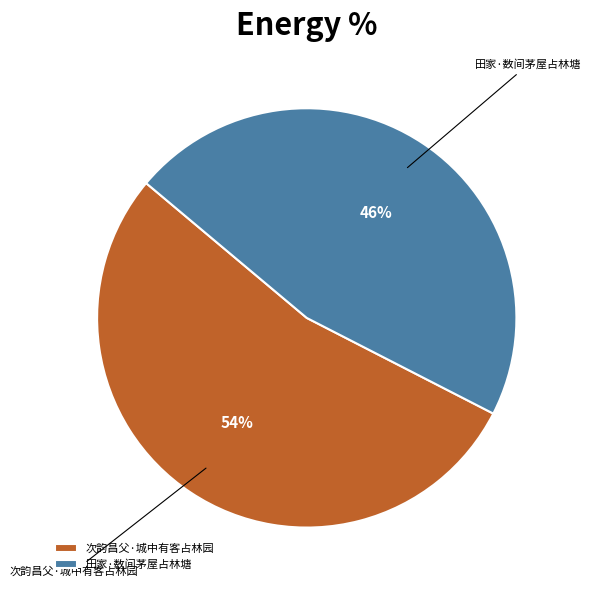

Is the sum of 次韵昌父·城中有客占林园 and 田家·数间茅屋占林塘 greater than half?

Yes